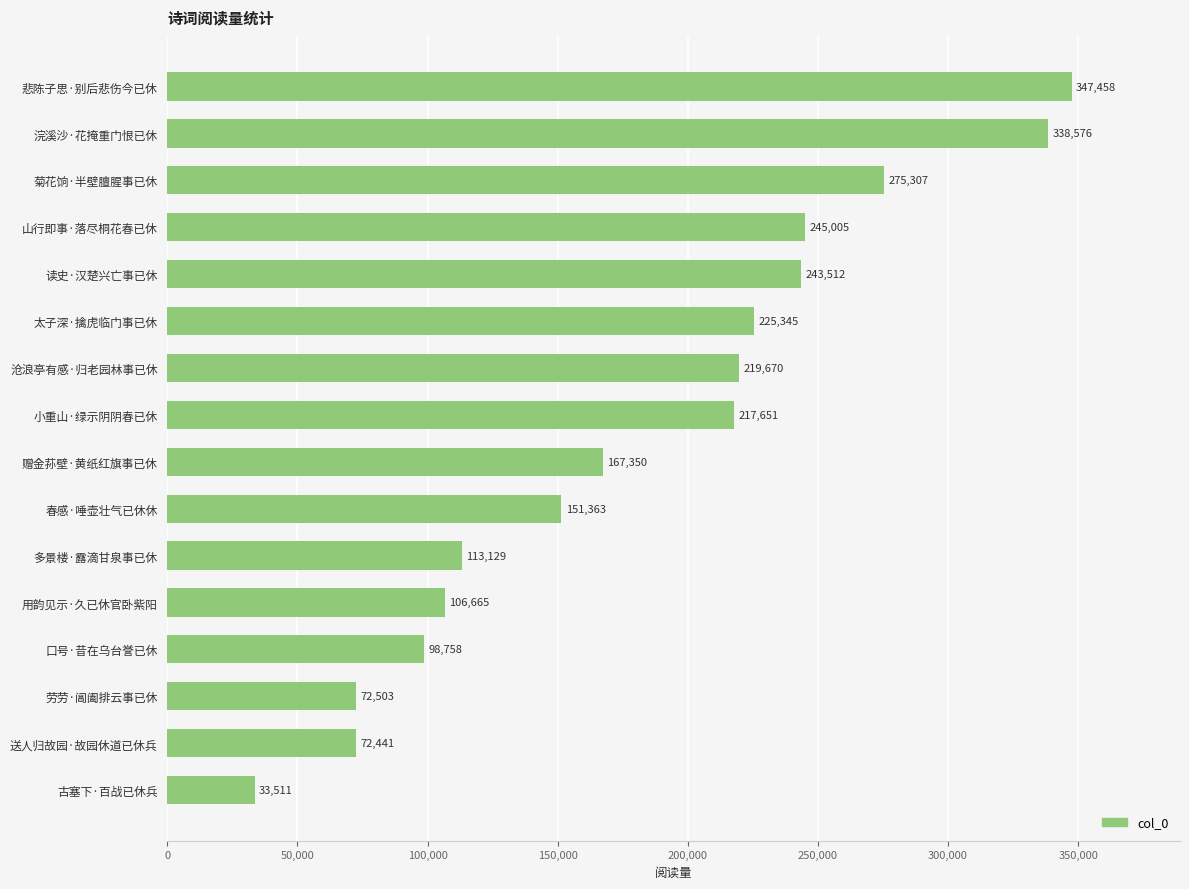

Which has a higher value, 浣溪沙·花掩重门恨已休 or 多景楼·露滴甘泉事已休?

浣溪沙·花掩重门恨已休